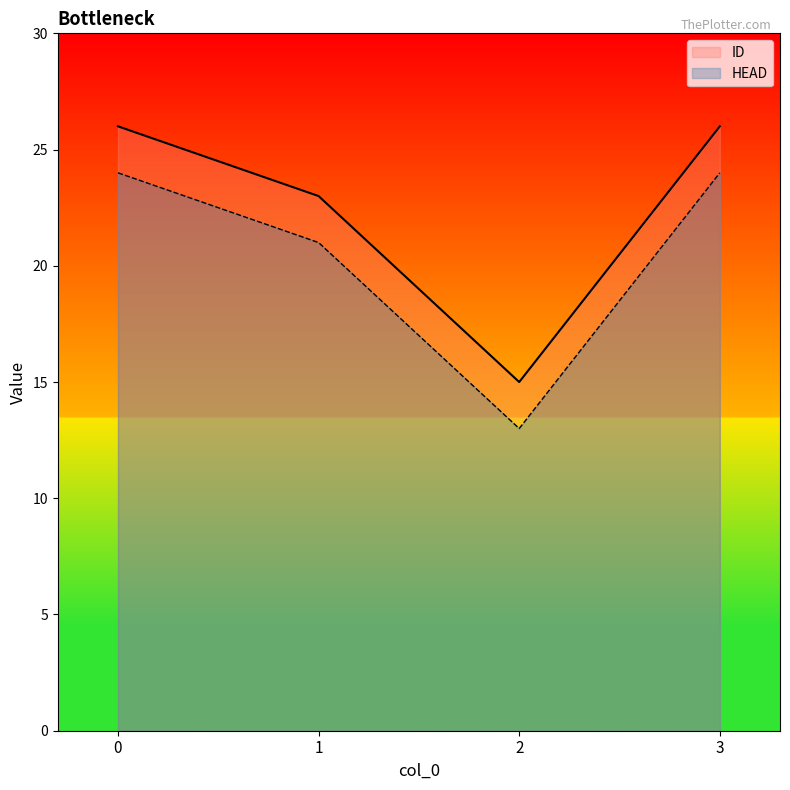

What is the difference between the second highest and second lowest values in the HEAD series?

3